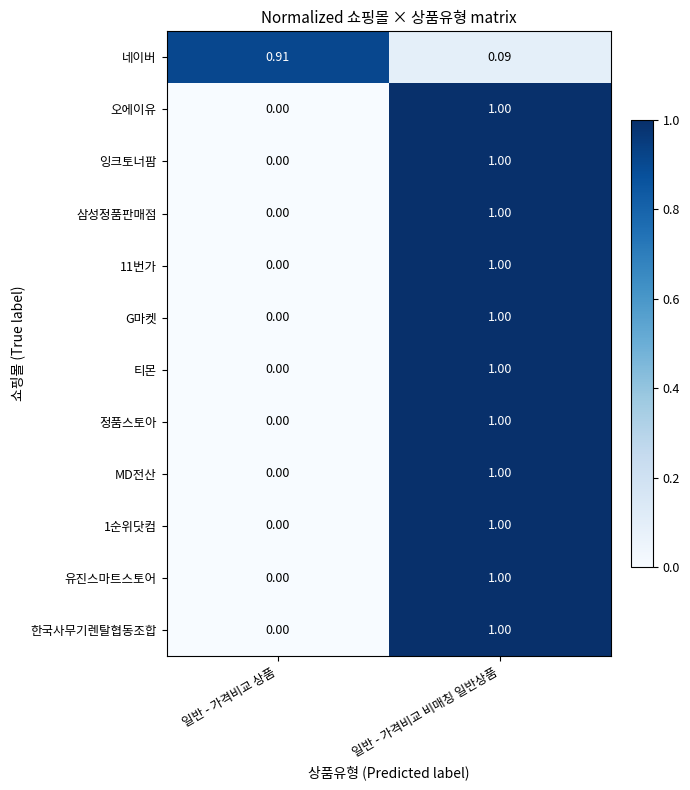

Which category has the lowest value across all series?

일반 - 가격비교 상품